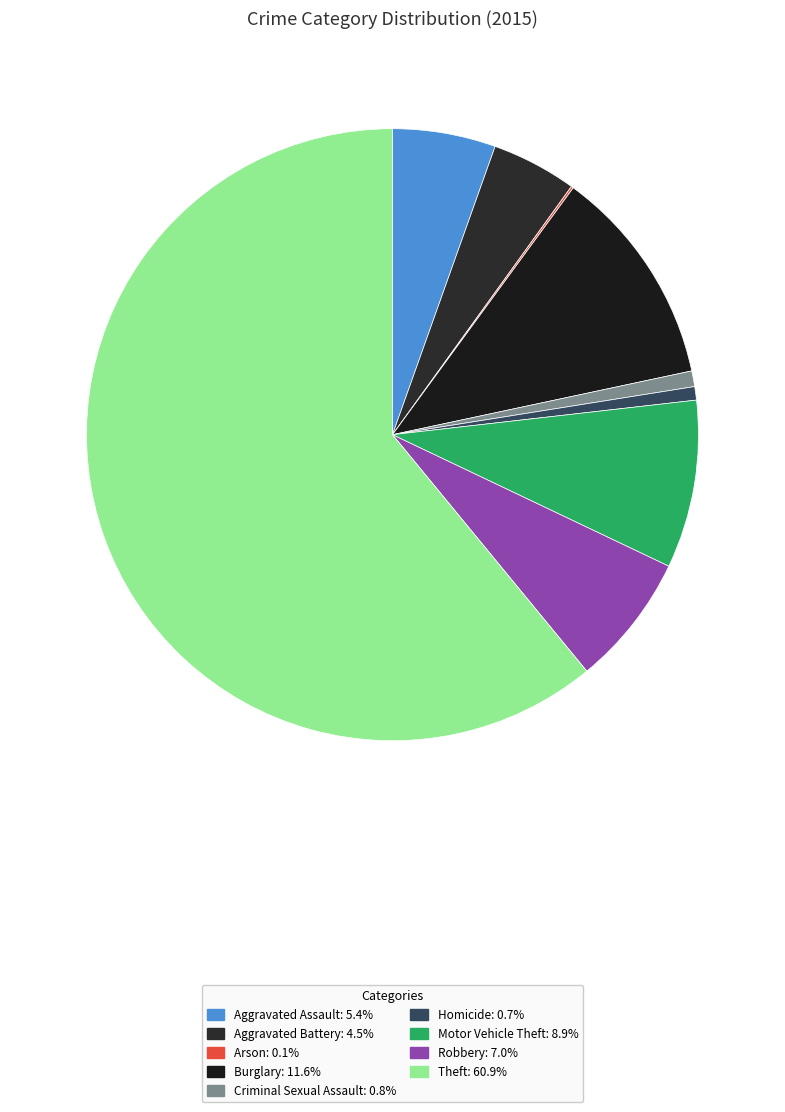

To the nearest percent, what portion does Aggravated Assault represent?

5%